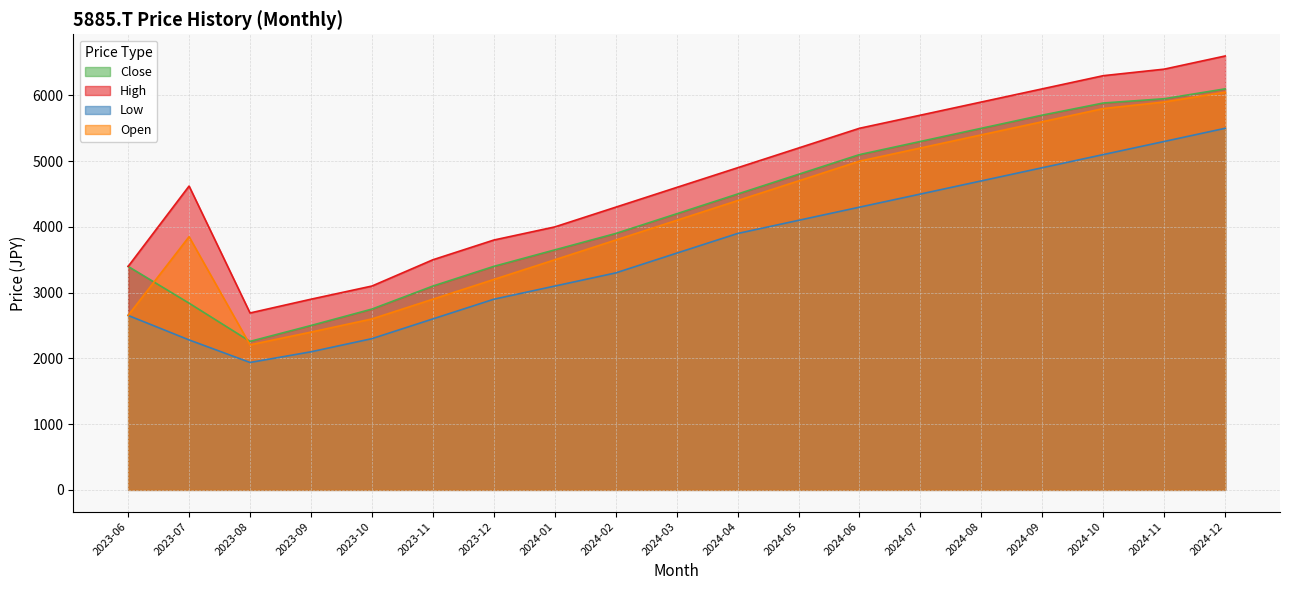

Rank the series by their maximum value, from highest to lowest.

High, Close, Open, Low